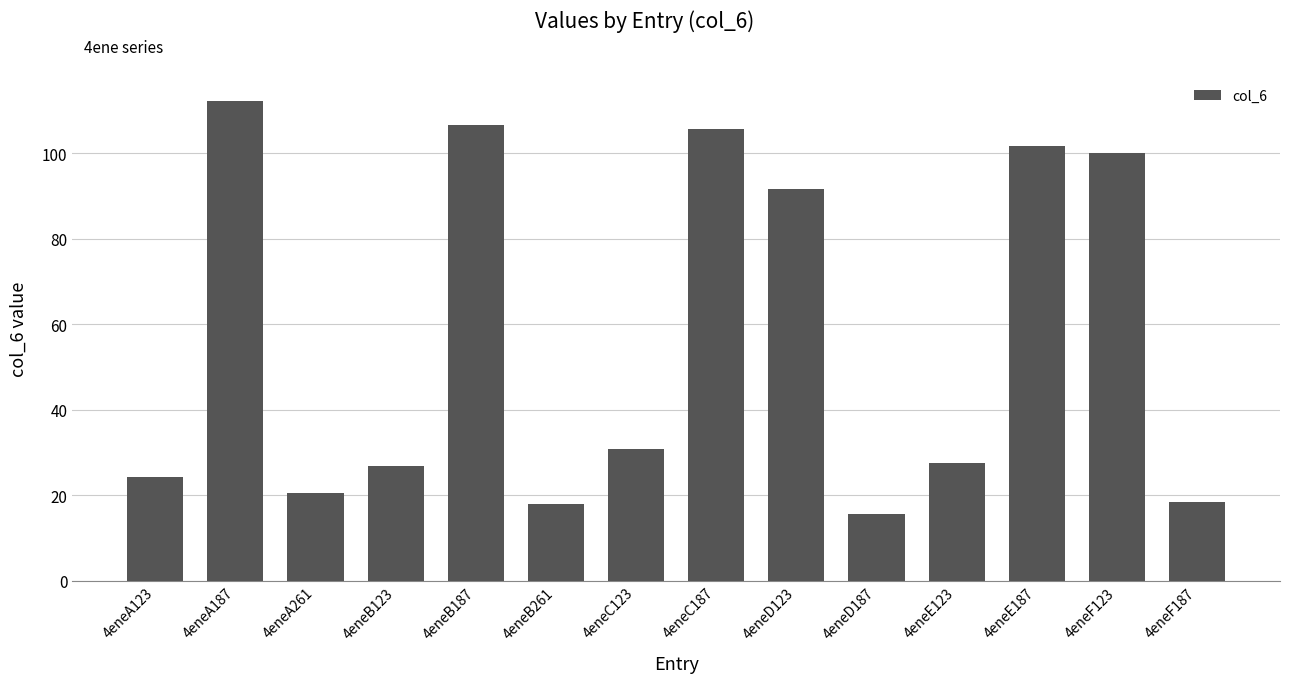

Which has a higher value, 4eneB123 or 4eneA187?

4eneA187